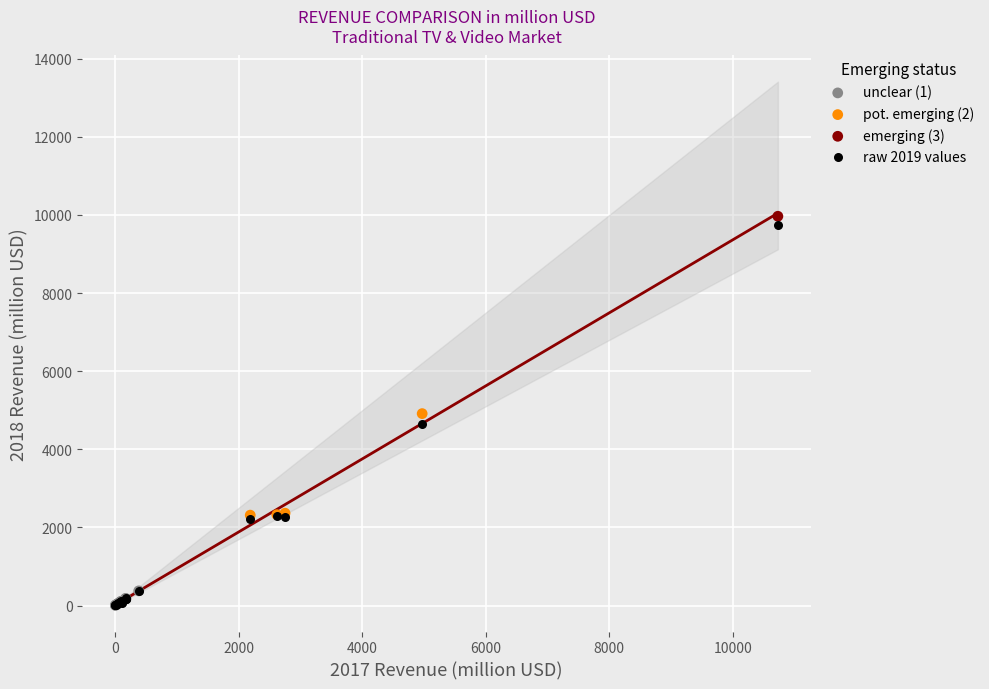

Which series reaches the maximum Y coordinate?

emerging (3)